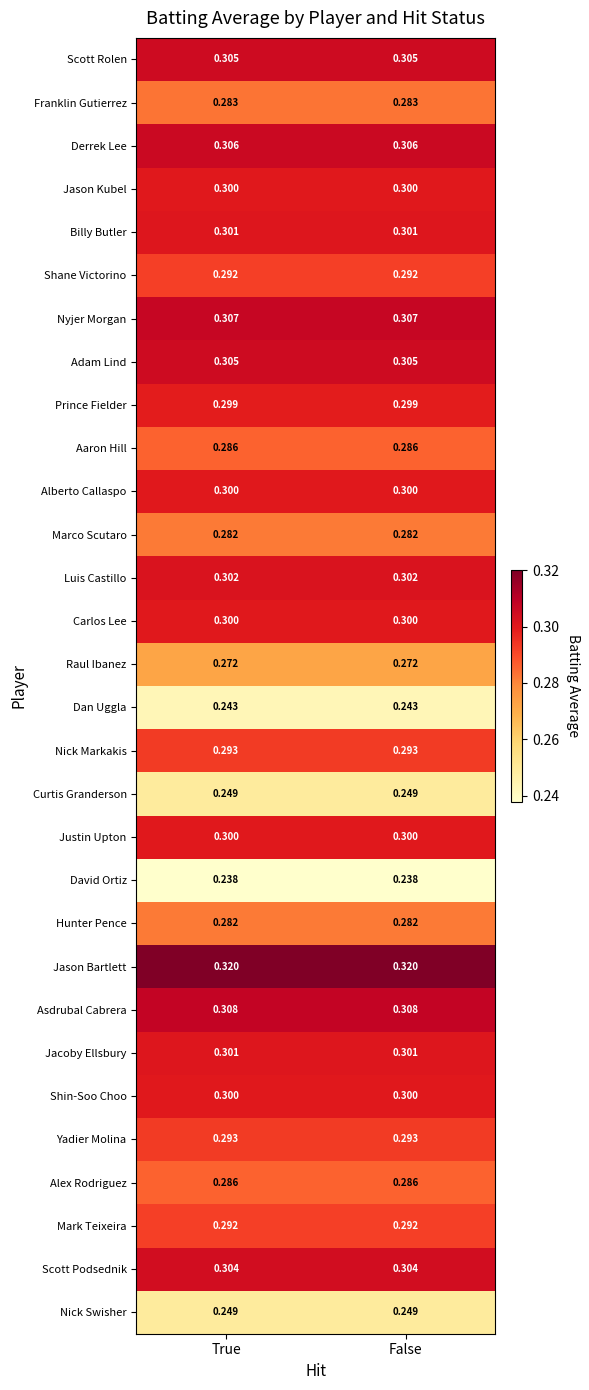

Is the value of Shane Victorino at False greater than the value of Prince Fielder at False?

No